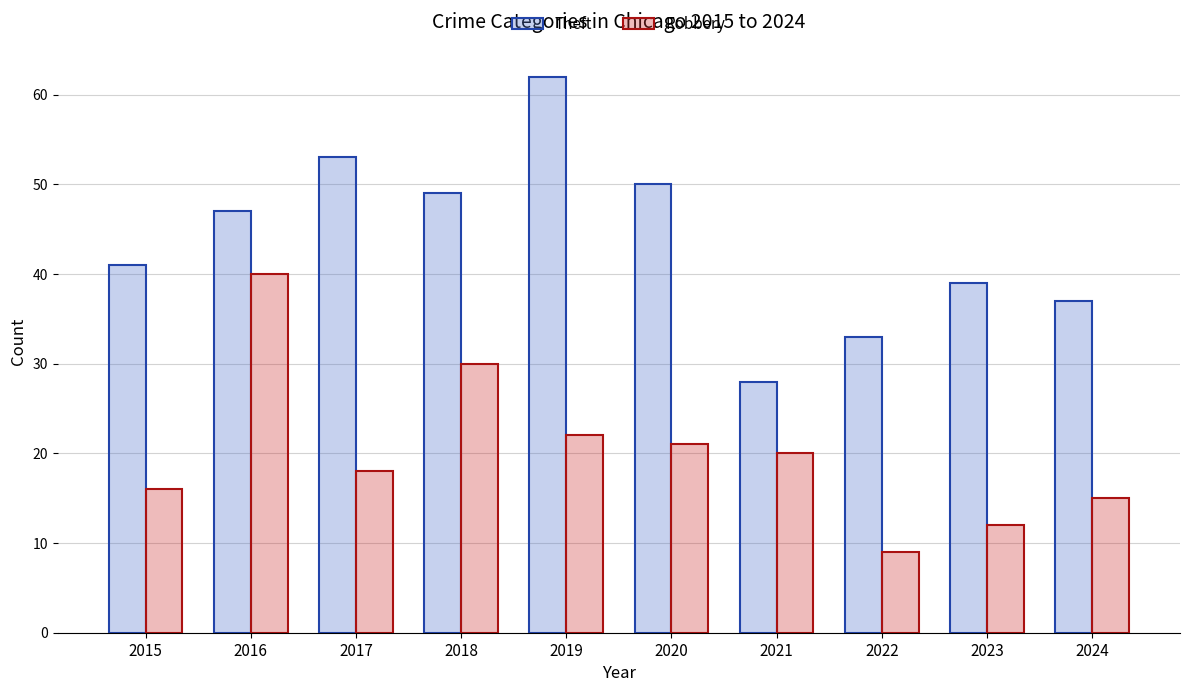

List the series in order of their overall mean, highest first.

Theft, Robbery